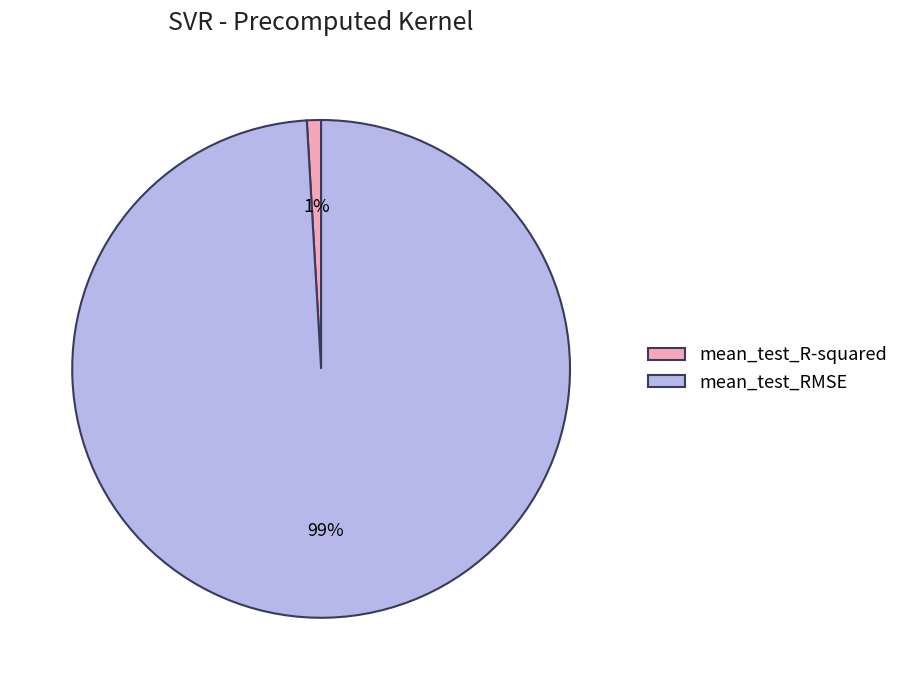

To the nearest percent, what is the average slice percentage?

50%